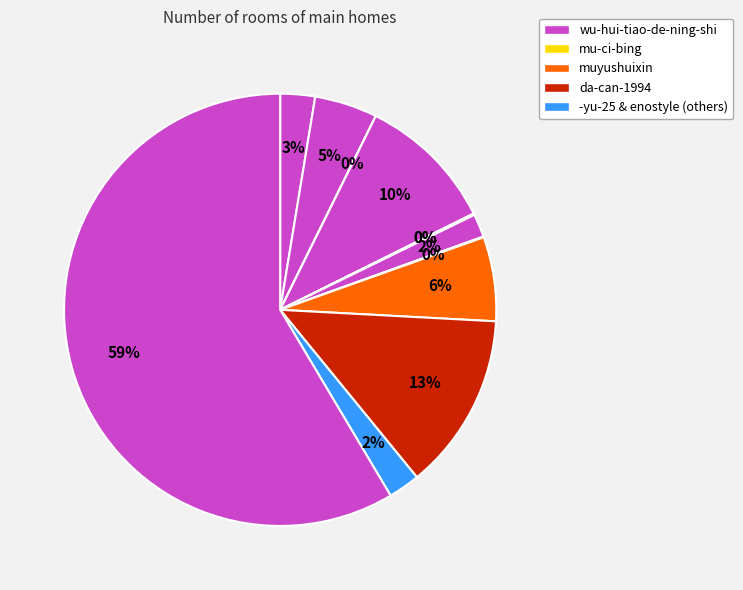

How many slices are in this pie chart?

12